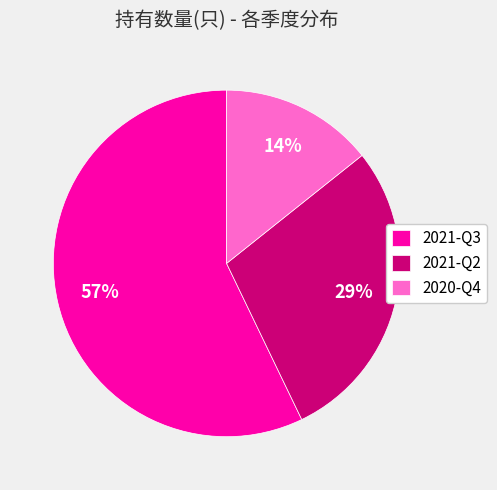

What percentage is the 2020-Q4 slice, to the nearest percent?

14%